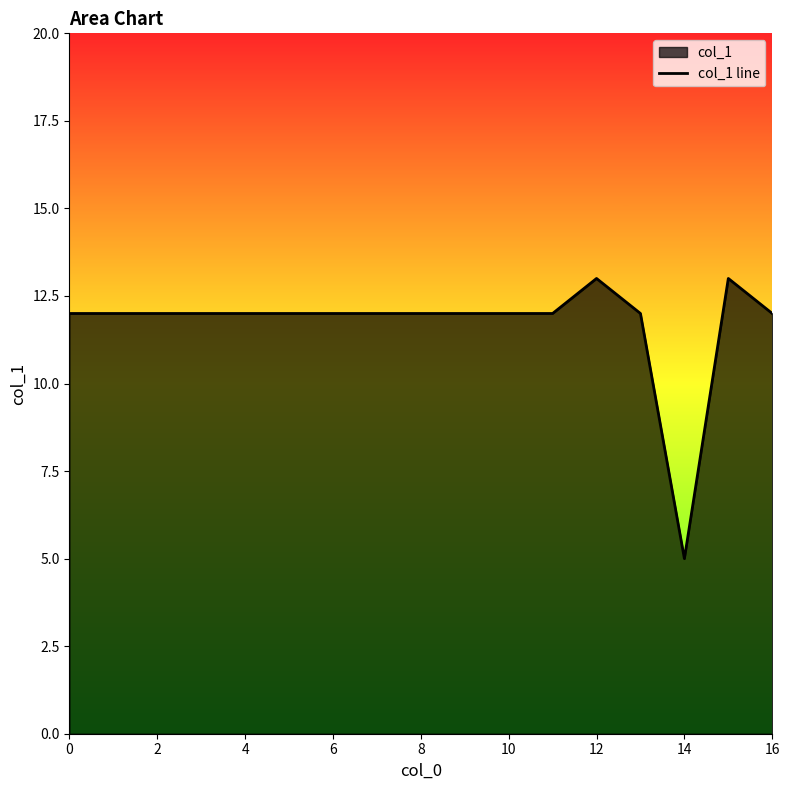

Read the value at 8.

12